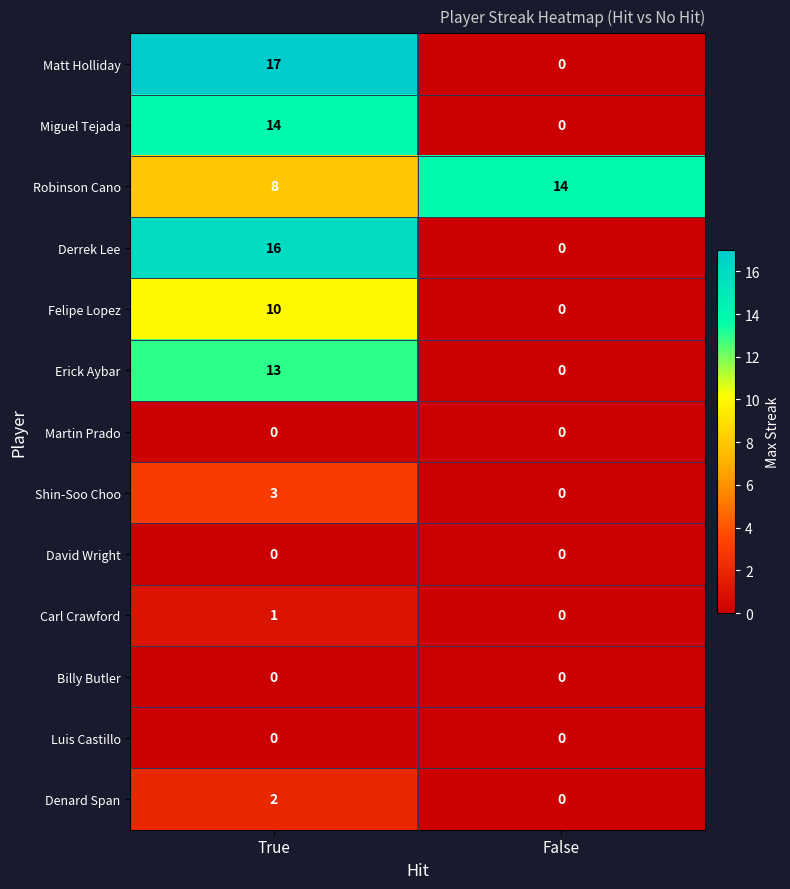

At which label does Denard Span reach its minimum?

False